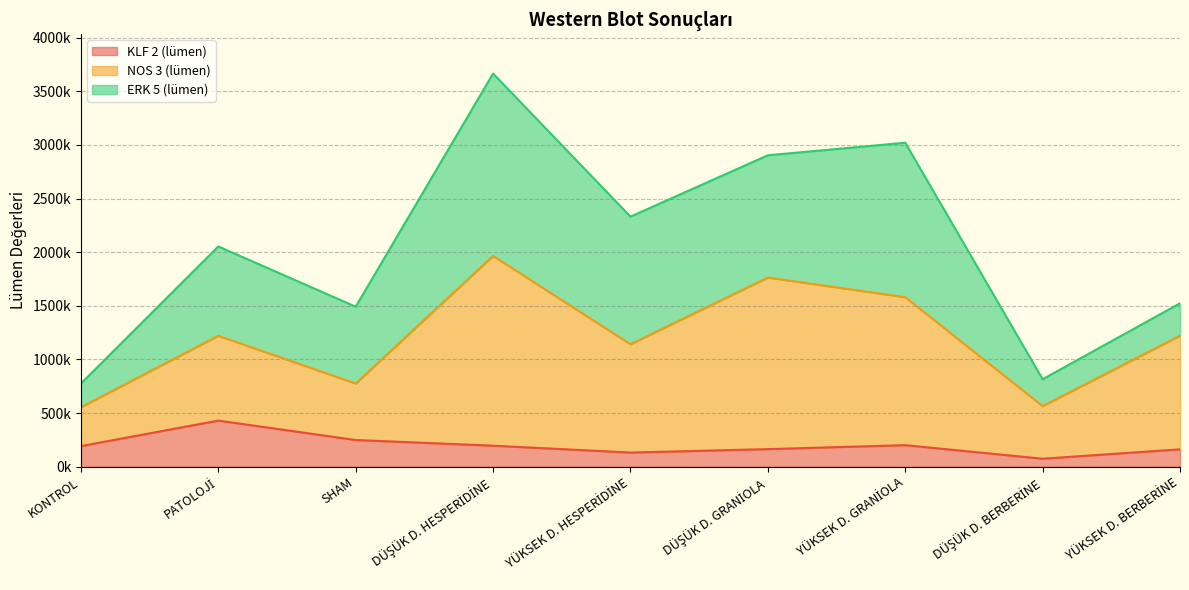

What are all the series names shown in the legend?

KLF 2 (lümen), NOS 3 (lümen), ERK 5 (lümen)